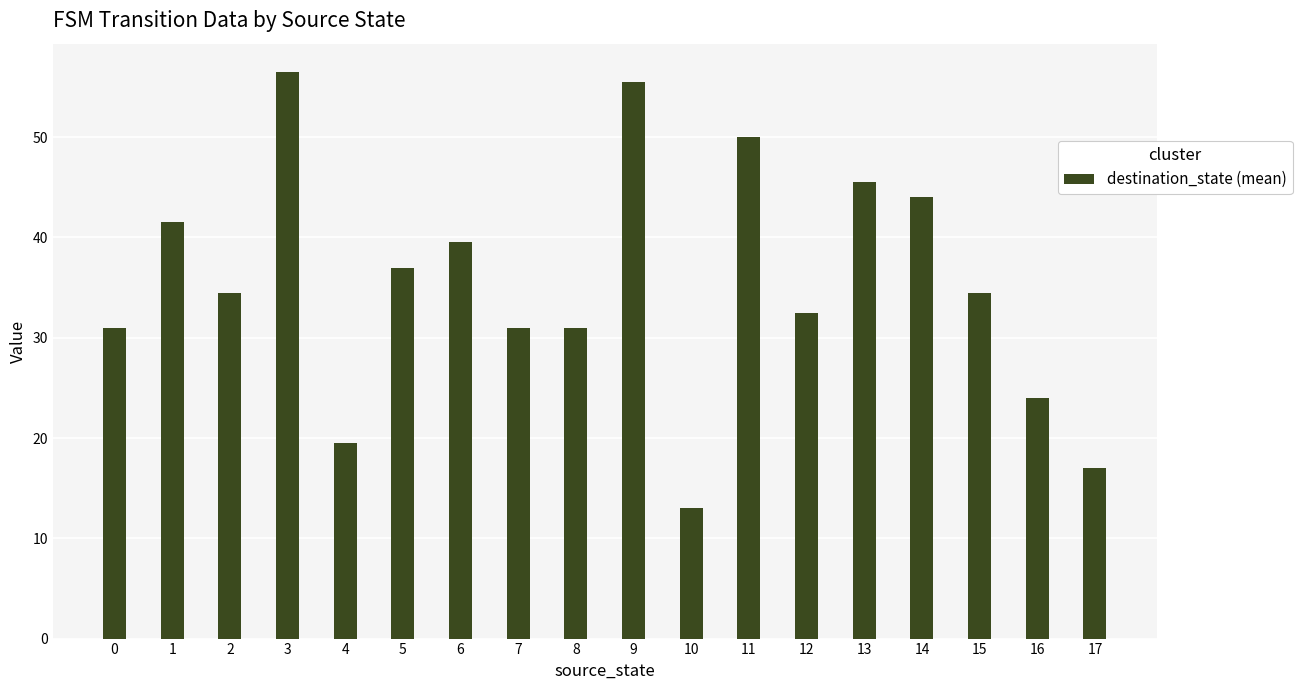

What value does the data have at 5?

37.0